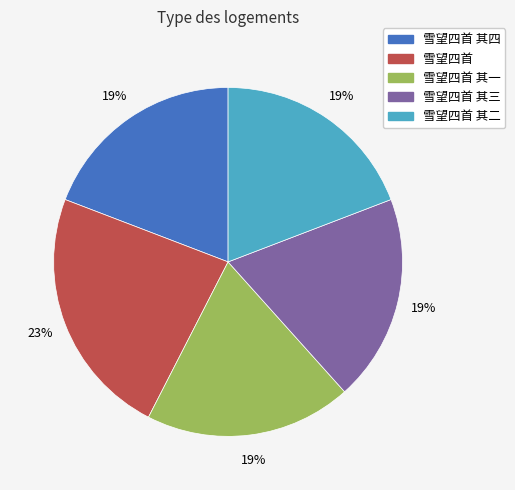

Do 雪望四首 其四 and 雪望四首 其二 together represent more than half of the pie?

No